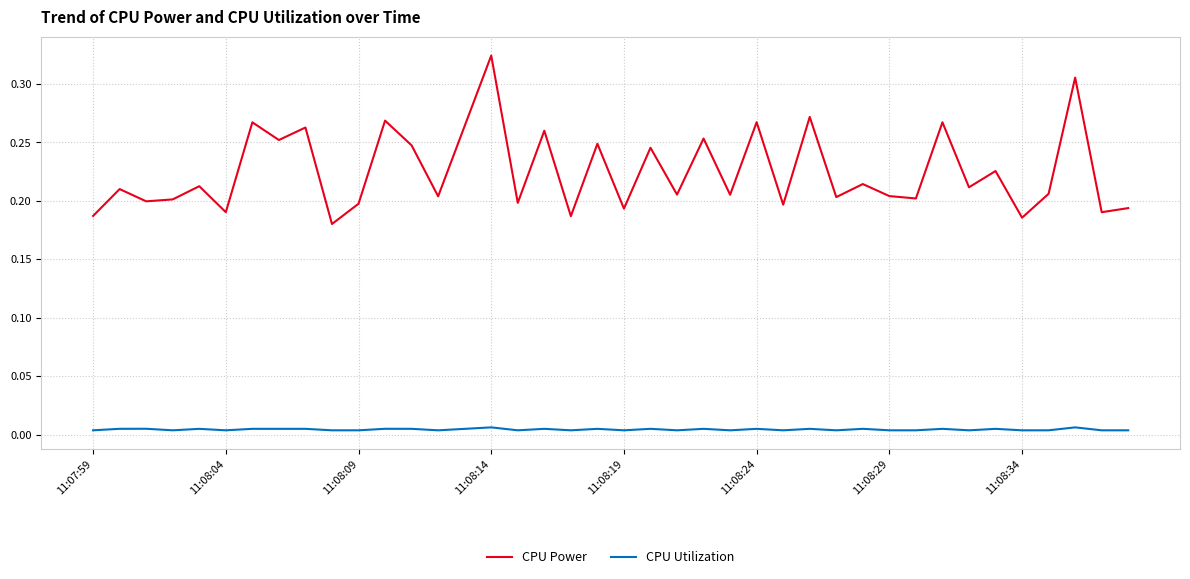

Does the chart display data point markers on the line(s)?

No